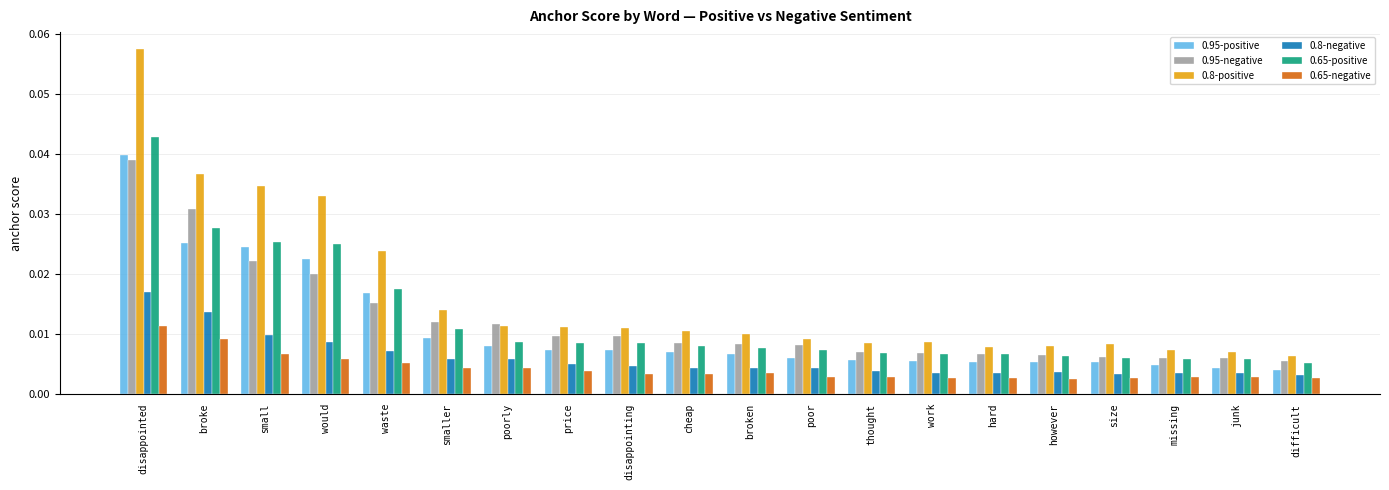

Between broke and hard, which series saw the biggest shift?

0.8-positive